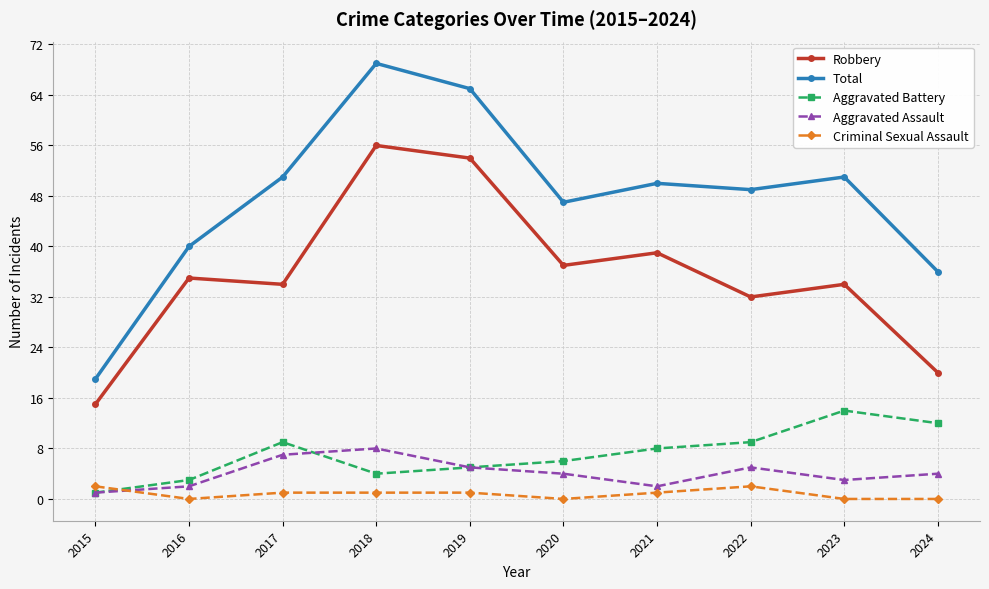

The value of Robbery at 2016 is 63. True or false?

False